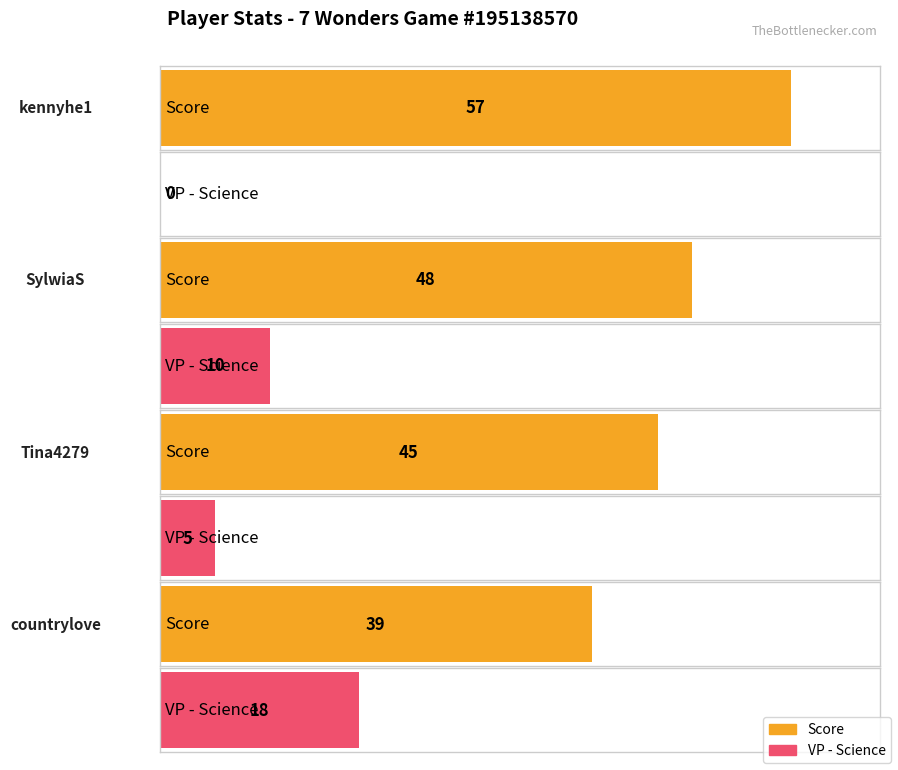

What are all the series names shown in the legend?

Score, VP - Science